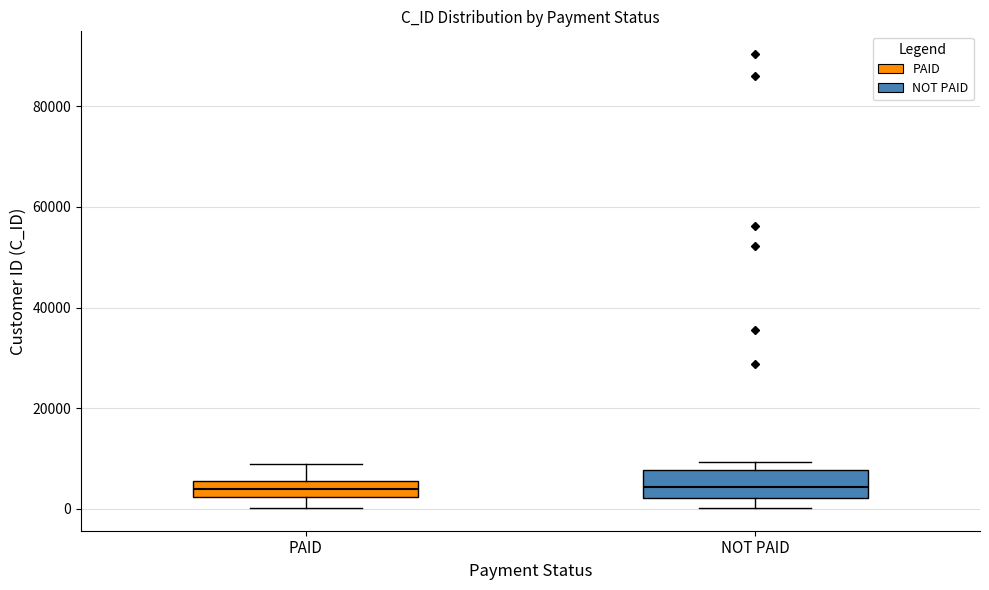

Reading left to right, transcribe this box plot: for each box, give where its median line is, the range the box spans, and where its two whiskers end, as read against the y-axis. The values are not printed on the chart, so give them approximately, as read against the axis.

PAID: median 4000, box 2000 to 6000, whiskers 0 to 8000
NOT PAID: median 4000, box 2000 to 8000, whiskers 0 to 10000